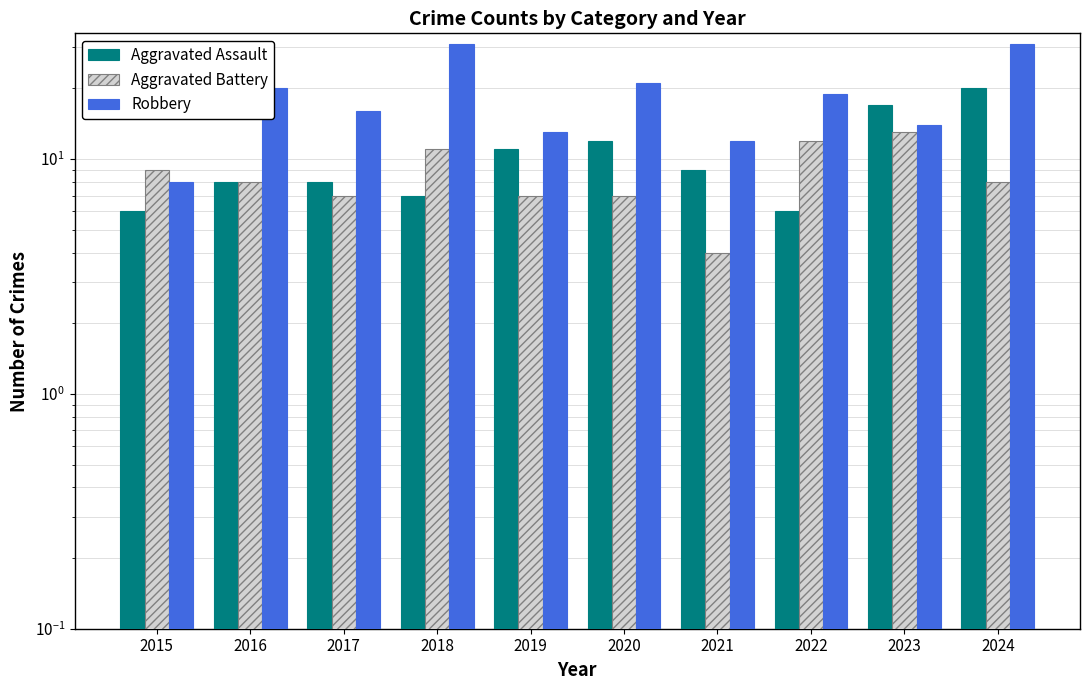

What is the value of the Robbery bar at the 9th from the left?

14